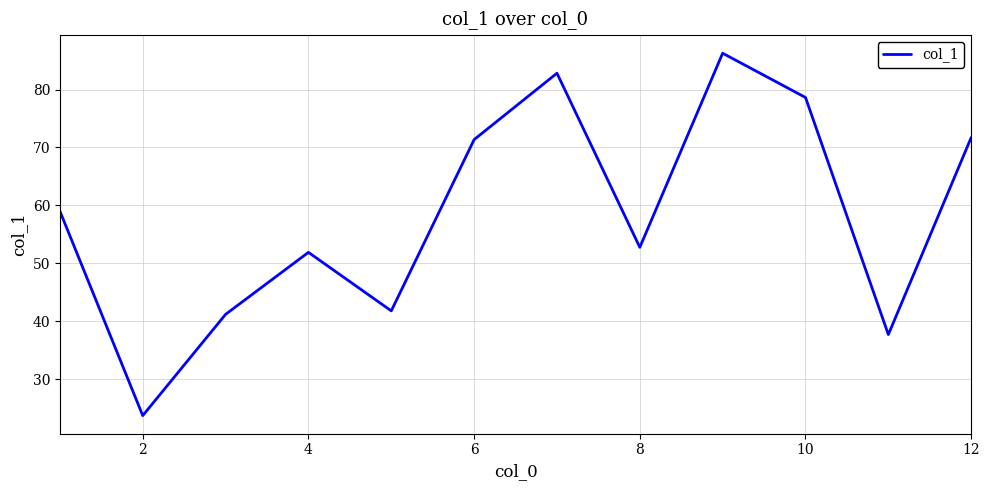

How many distinct data groups are displayed?

1